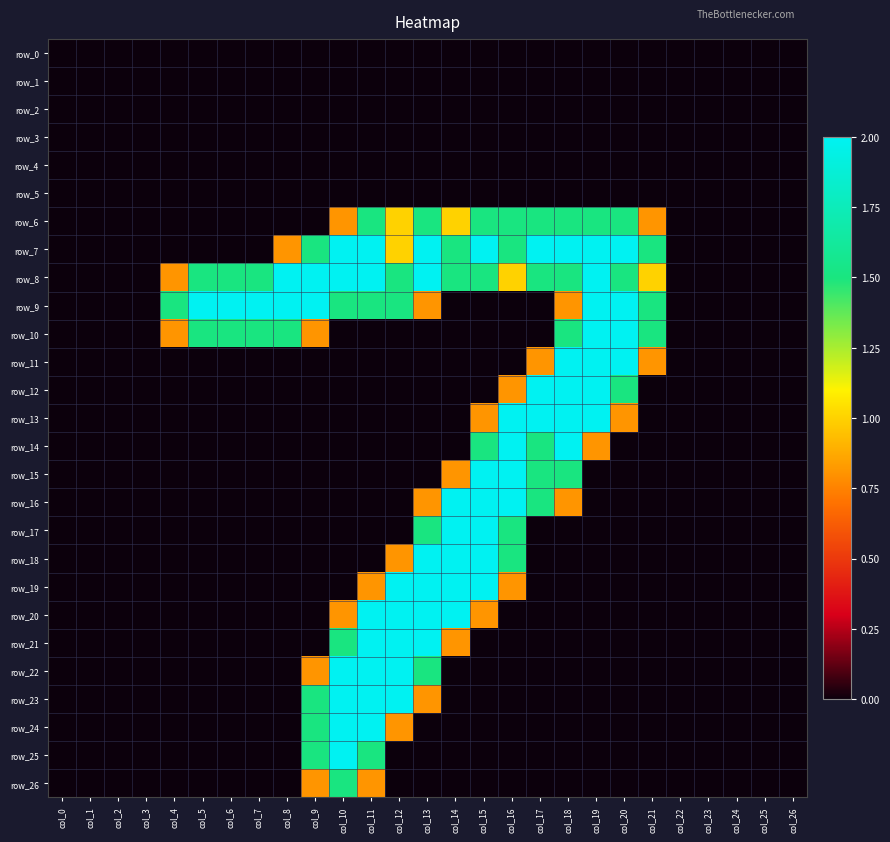

Which label corresponds to the smallest value in the chart?

col_0